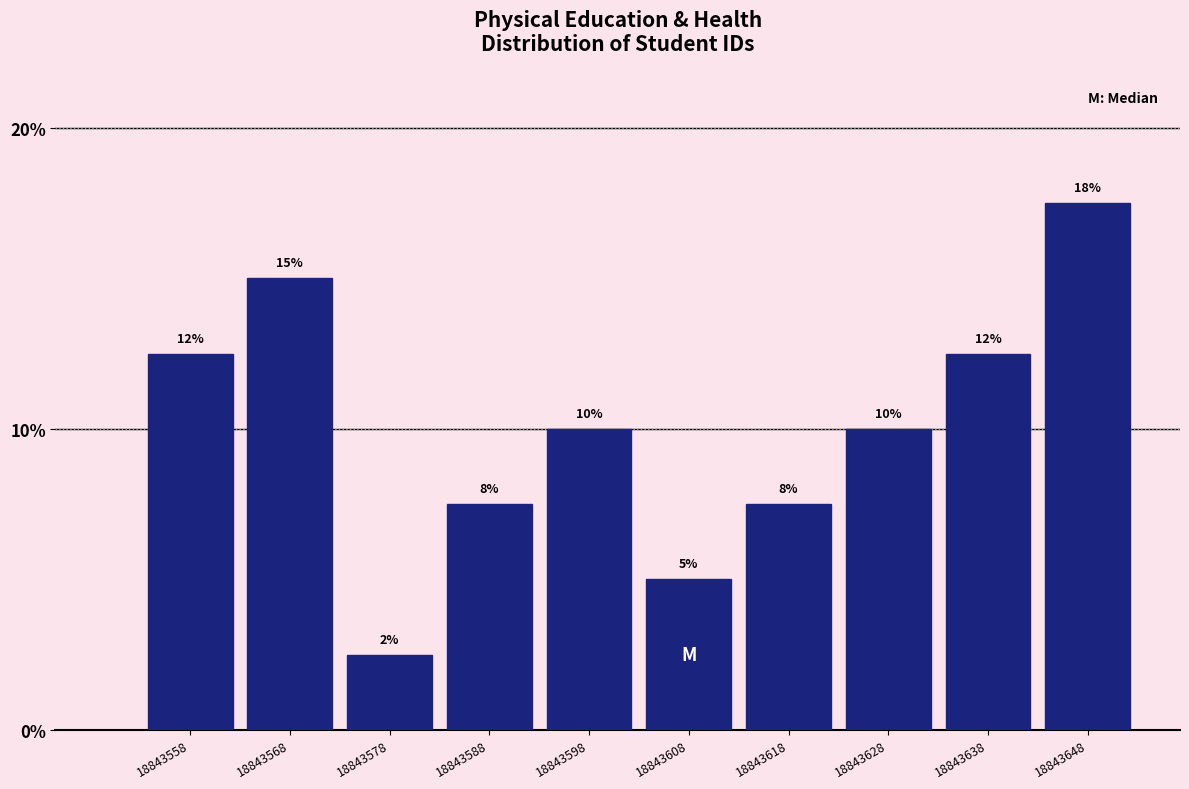

Are the bars horizontal?

No